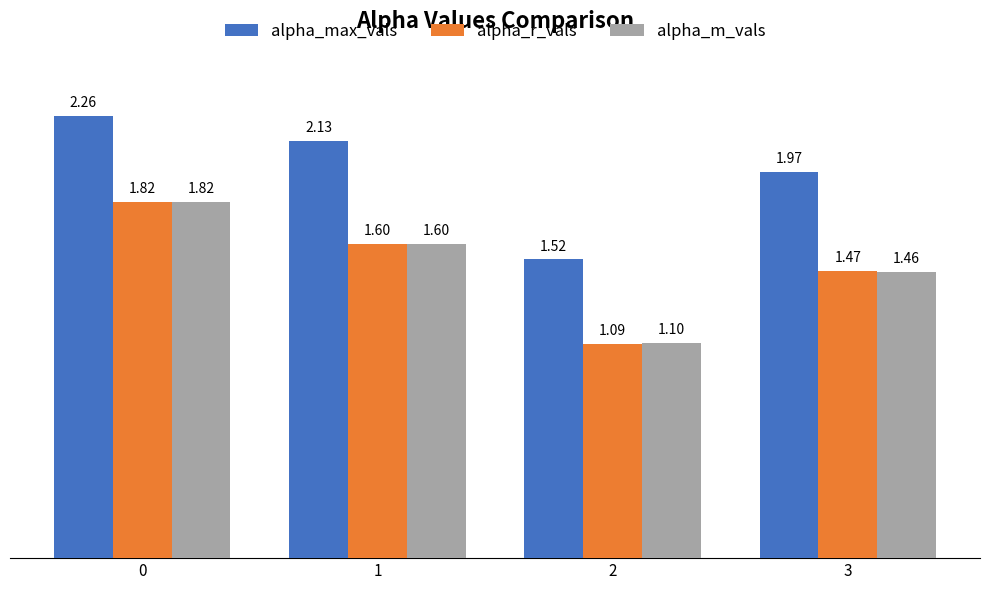

What is the difference between the maximum and second lowest values in the alpha_m_vals series?

0.4